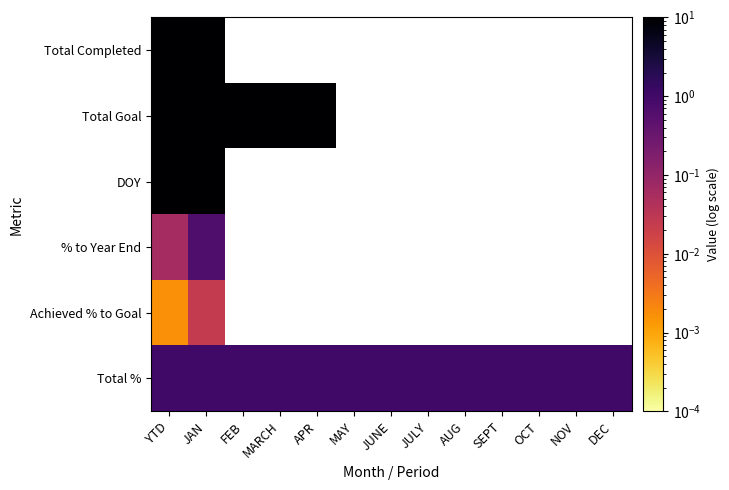

True or false: Total Goal has a value of 7799.5 at YTD.

False